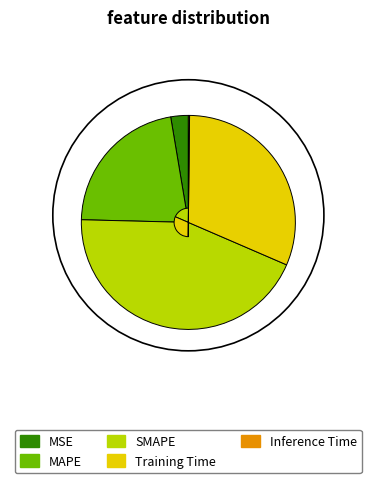

Does Training Time represent more than half of the total?

No